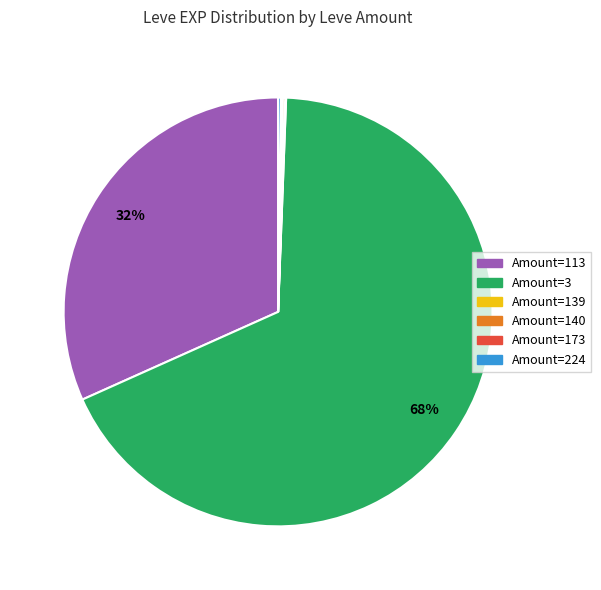

Is there a majority slice in this chart?

Yes